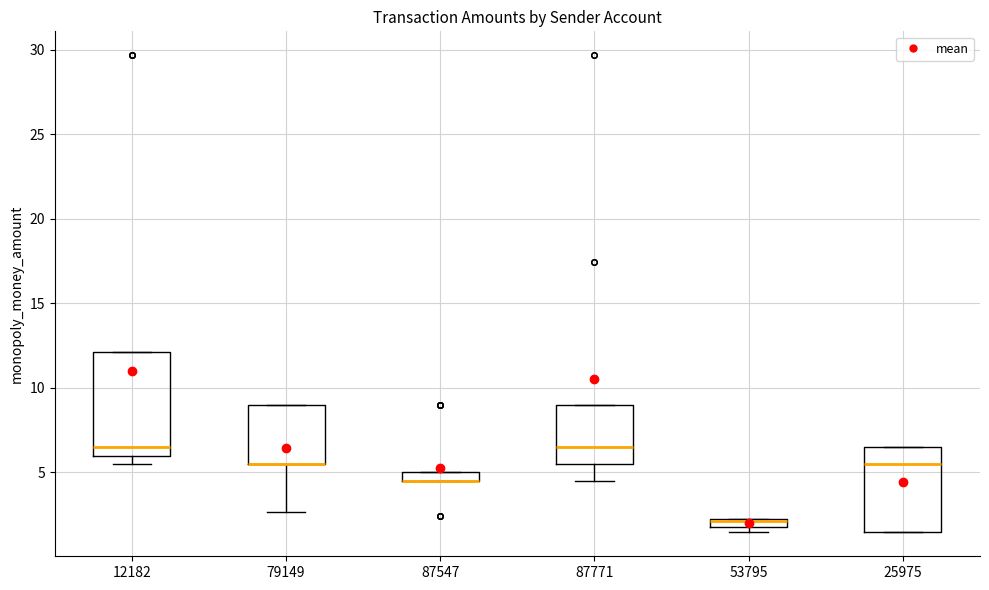

Where is the lower edge of the box at x = 87547 on the y-axis? The values are not printed on the chart, so give them approximately, as read against the axis.

4.5